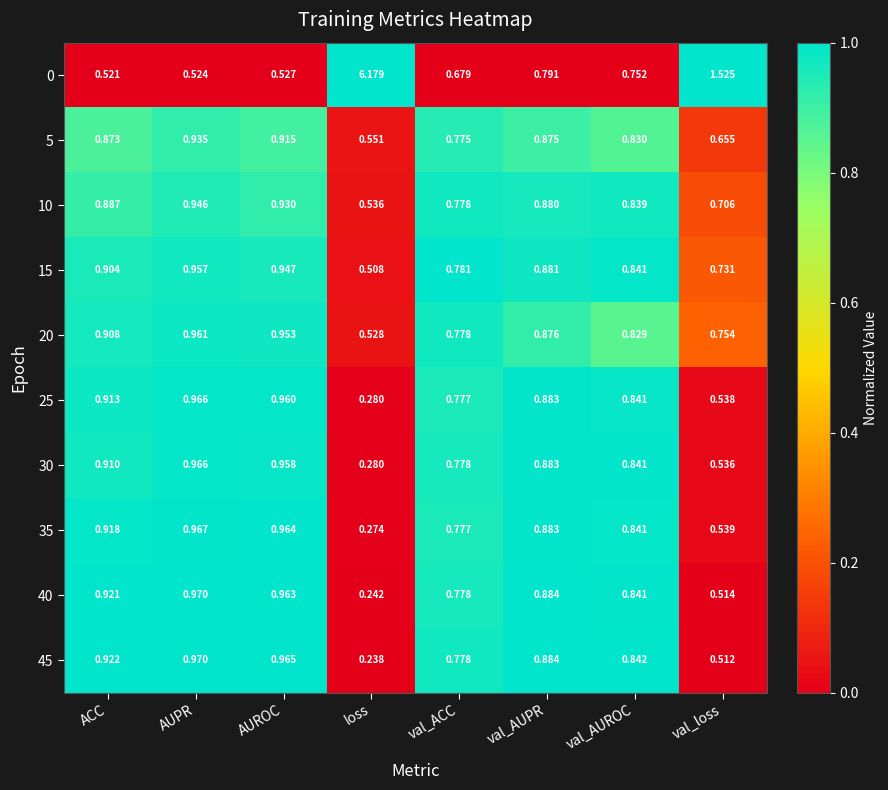

At which label is 15 closest to 0?

loss